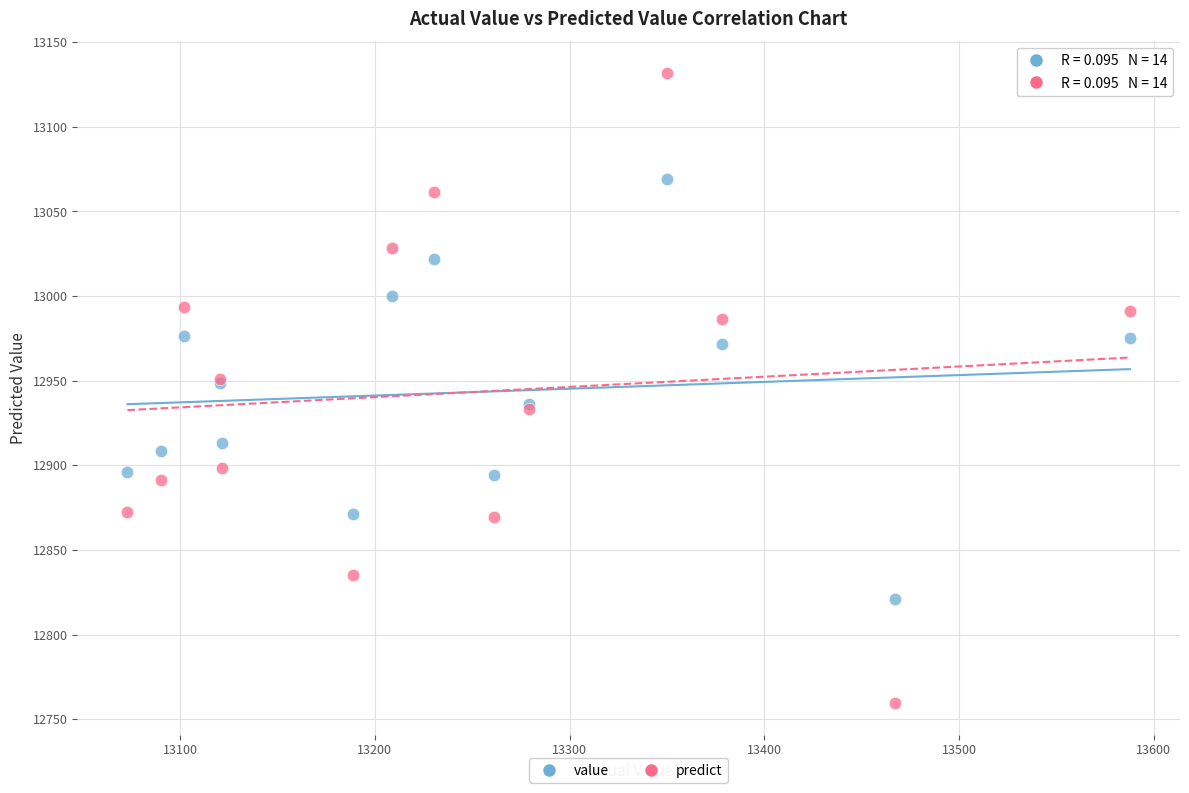

What are all the series names shown in the legend?

value, predict